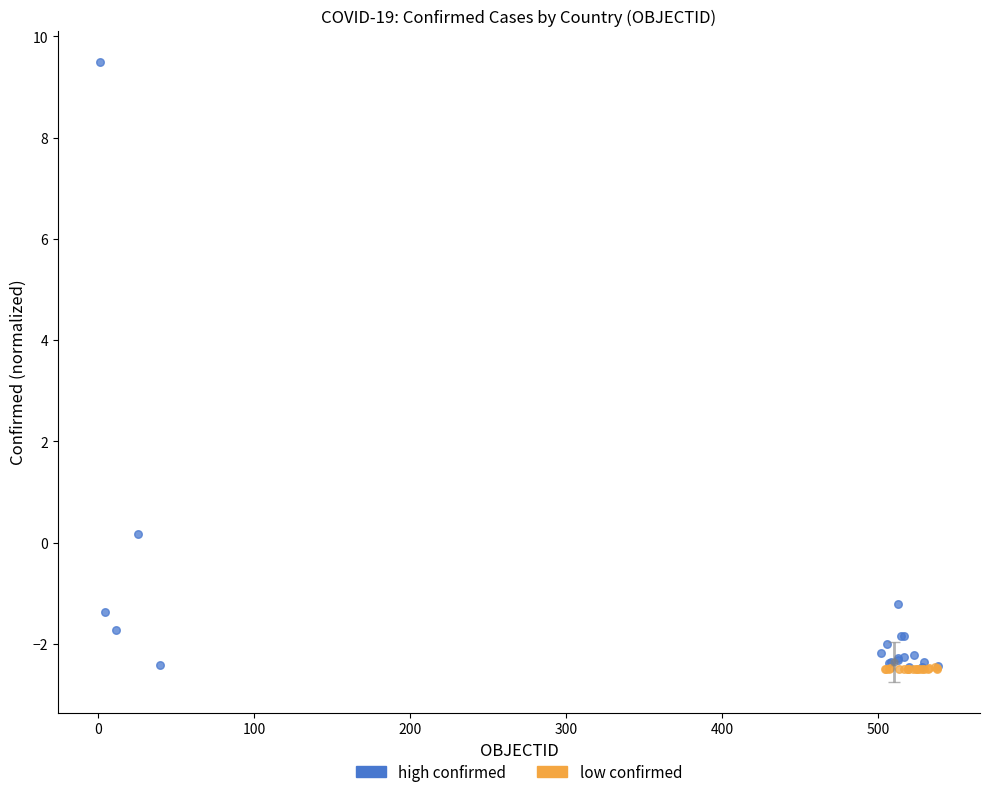

Which series has the widest spread of Y values?

high confirmed